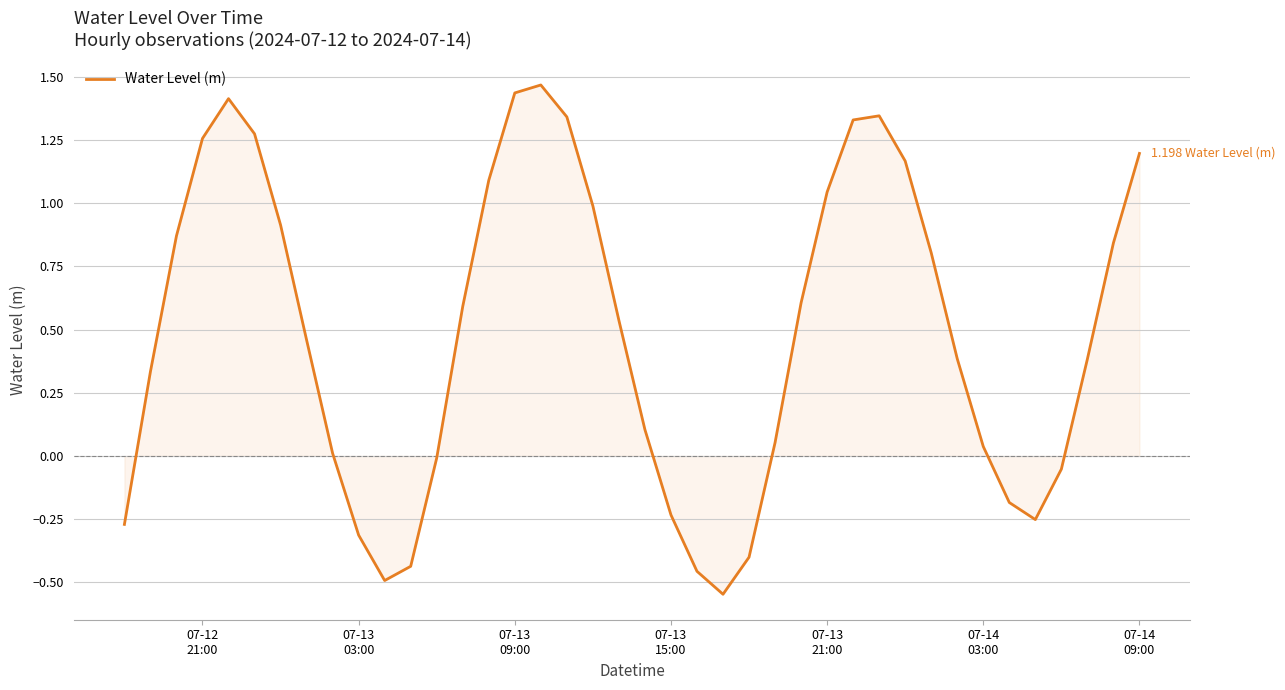

What is the difference between the maximum and minimum values?

2.0